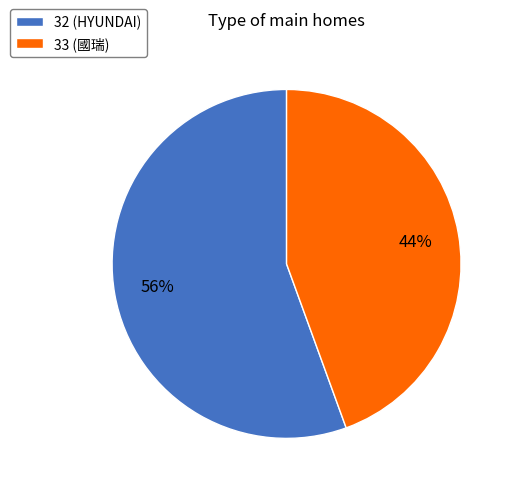

To the nearest percent, what portion does 33 (國瑞) represent?

44%